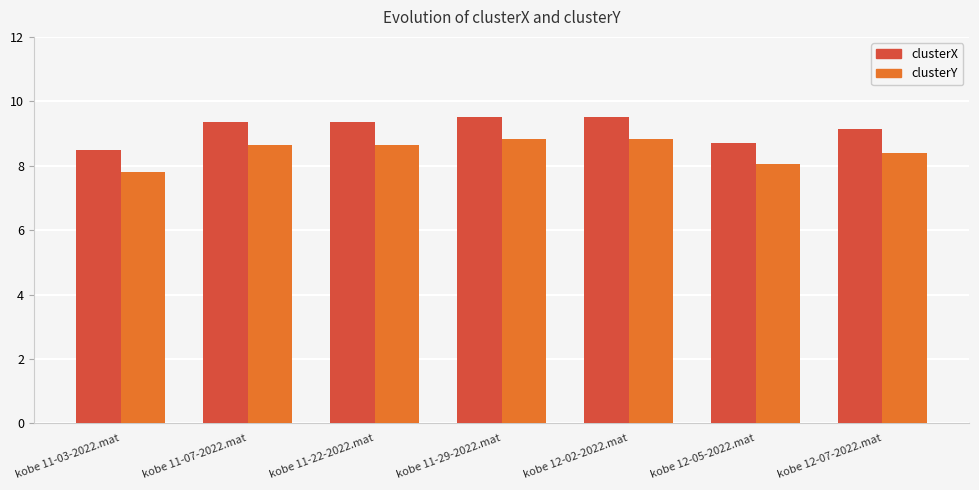

How many data points in clusterX are less than 9?

2